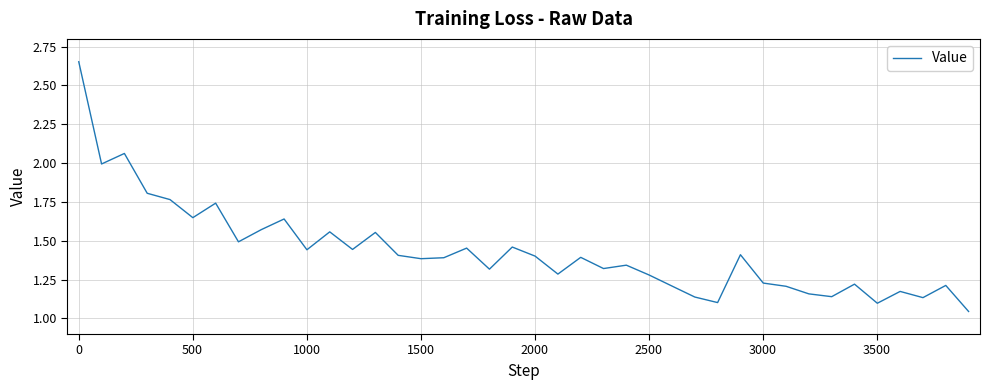

Is this an area chart (filled region under the line)?

No